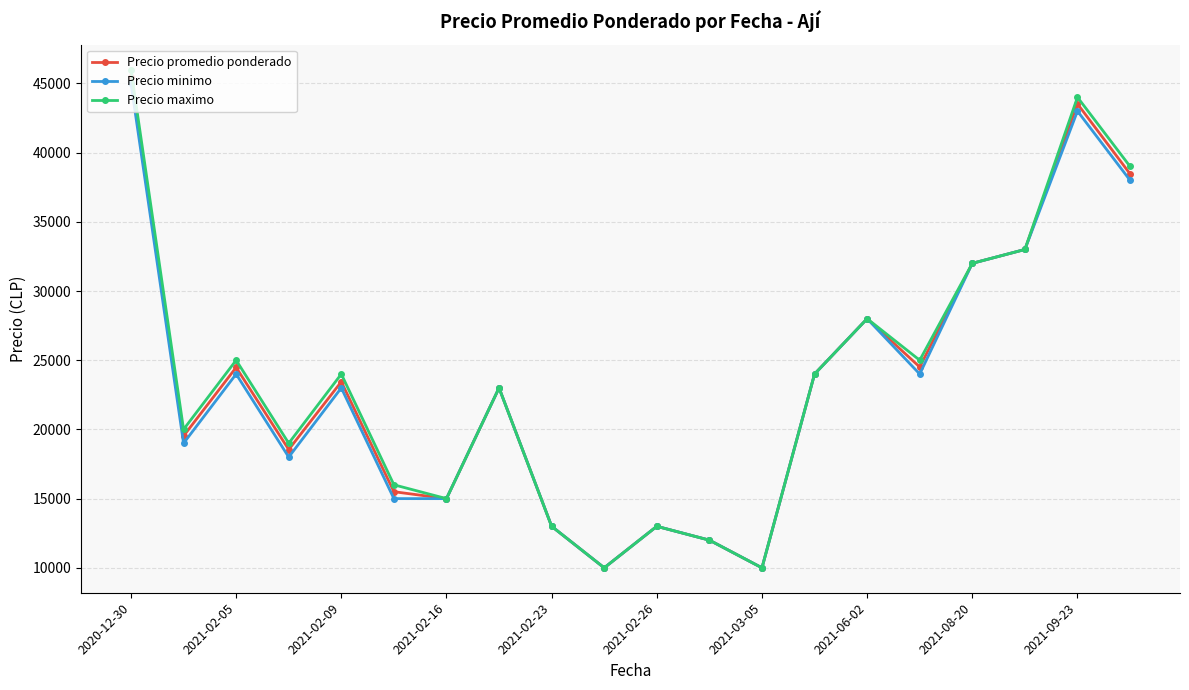

How many values in the Precio promedio ponderado series are below 23444?

10